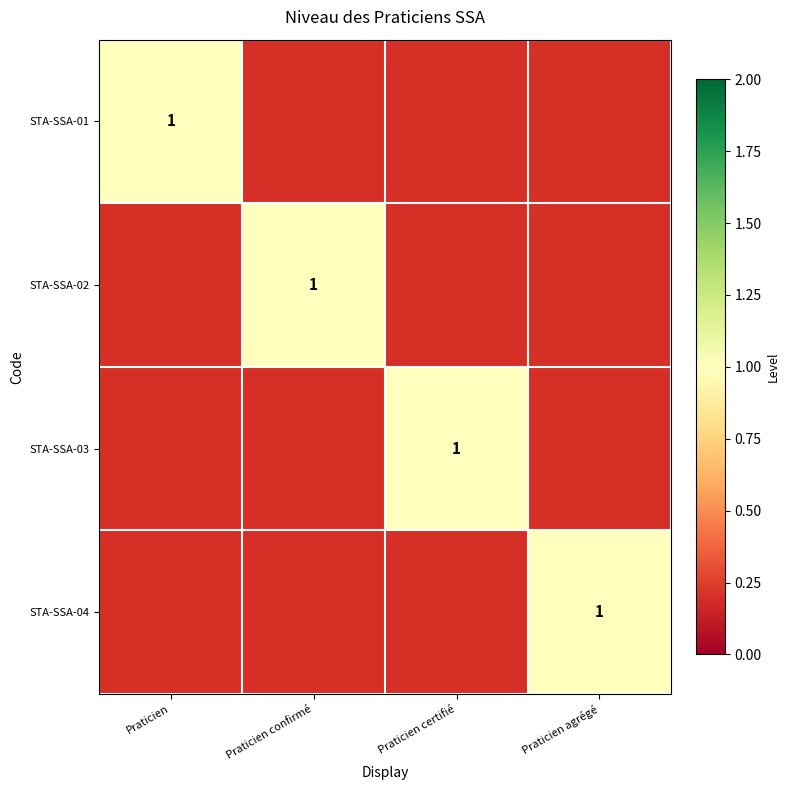

At which label does STA-SSA-01 reach its peak?

Praticien